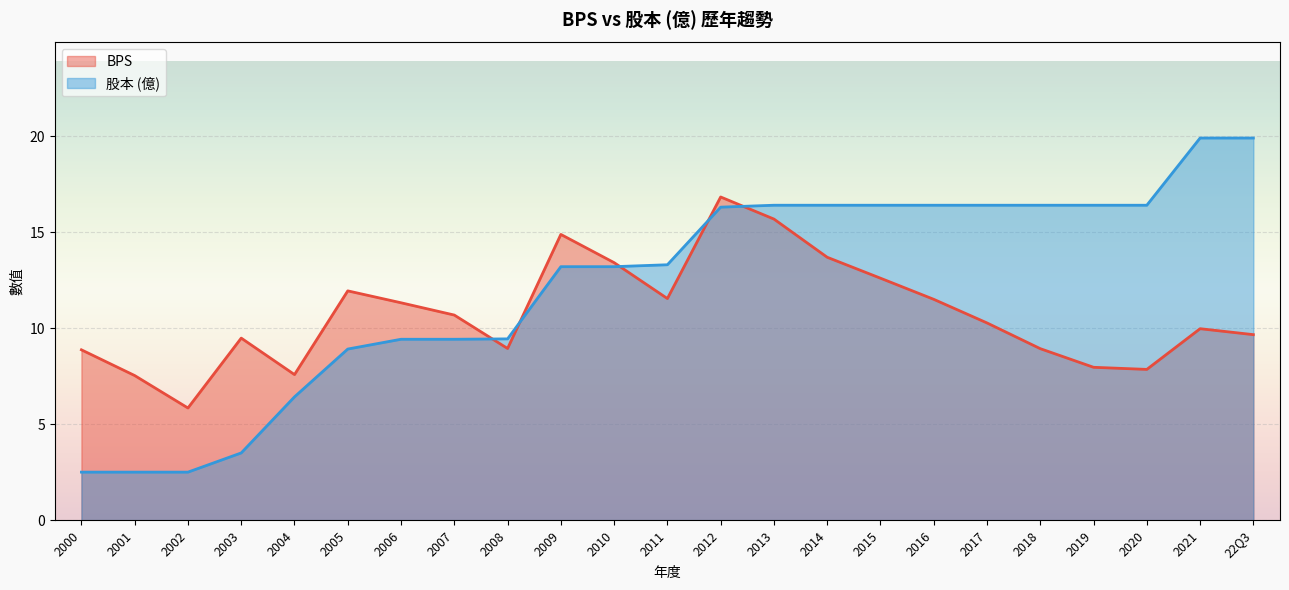

How many intersections are there between BPS and 股本?

5